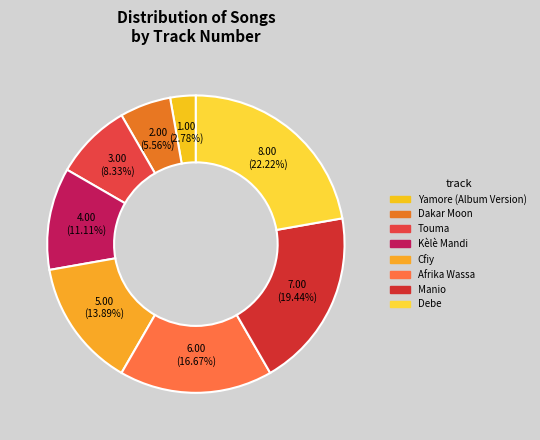

Combined, do Cfiy and Kèlè Mandi account for over 50%?

No